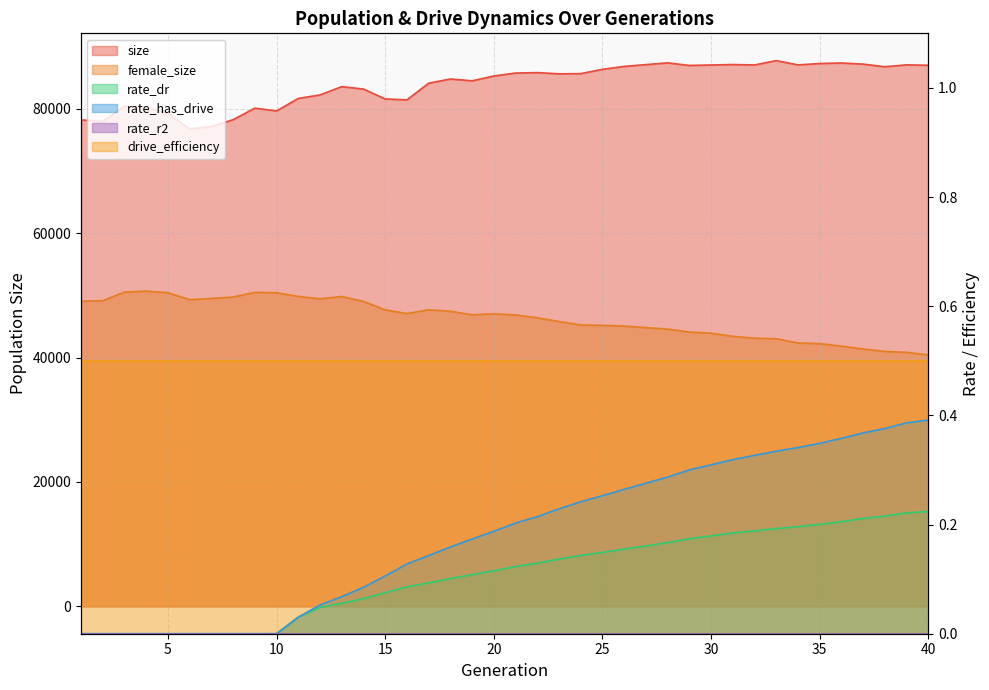

At which category is the sum across all series the highest?

13